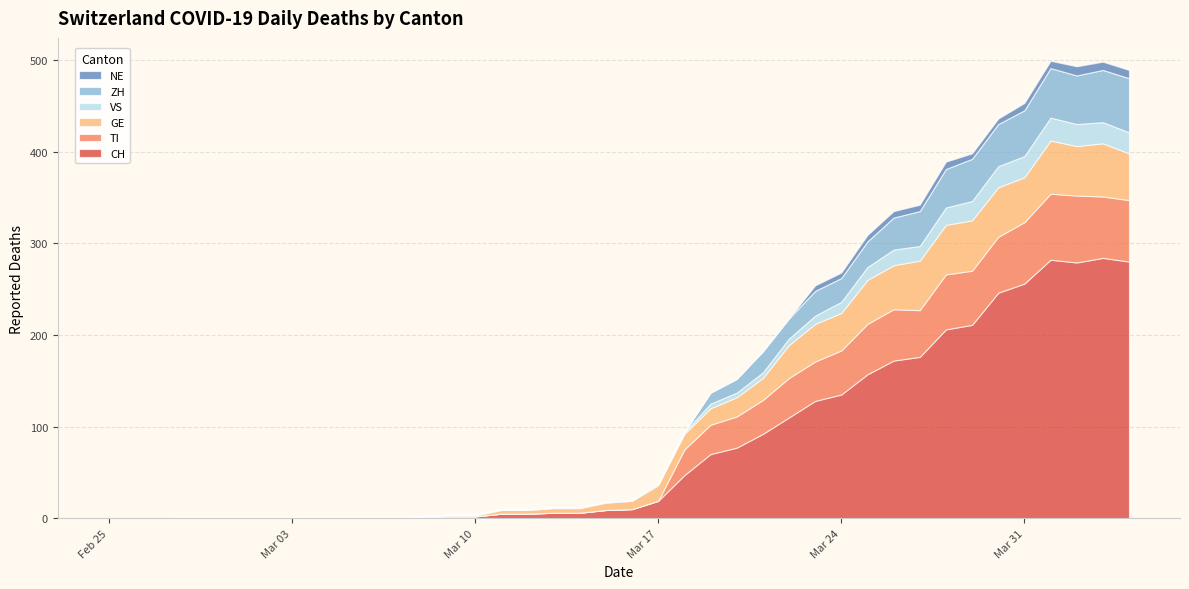

Reading left to right, extract all data points from this chart.

CH: 0	0	0	0	0	0	0	0	0	0	0	0	1	2	2	5	5	6	6	9	10	19	47	70	77	92	110	128	135	157	172	176	206	211	246	256	282	279	284	280
TI: 0	0	0	0	0	0	0	0	0	0	0	0	0	0	0	0	0	0	0	0	0	0	28	32	34	37	43	43	48	55	56	51	60	59	61	67	72	73	67	67
GE: 0	0	0	0	0	0	0	0	0	0	0	0	0	1	1	4	4	5	5	8	9	17	17	18	21	24	36	41	41	48	48	54	54	55	54	49	58	54	58	51
VS: 0	0	0	1	1	1	1	1	1	1	1	1	1	1	1	1	1	1	1	1	1	2	2	5	5	6	7	9	12	14	17	16	19	21	23	23	25	24	23	23
ZH: 0	0	0	0	0	0	0	0	0	0	0	0	0	0	0	0	0	0	0	0	0	0	0	12	15	23	22	27	26	28	35	38	42	46	46	50	54	53	57	59
NE: 0	0	0	0	0	0	0	0	0	0	0	0	0	0	0	0	0	0	0	0	0	0	0	0	0	0	0	6	6	7	7	7	8	6	6	8	8	10	9	9